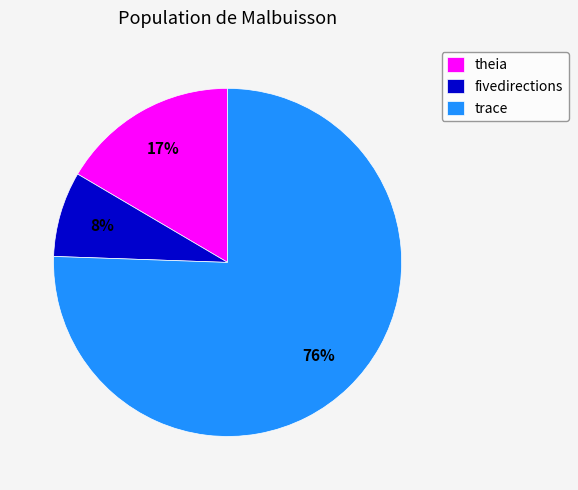

To the nearest percent, what portion does theia represent?

17%